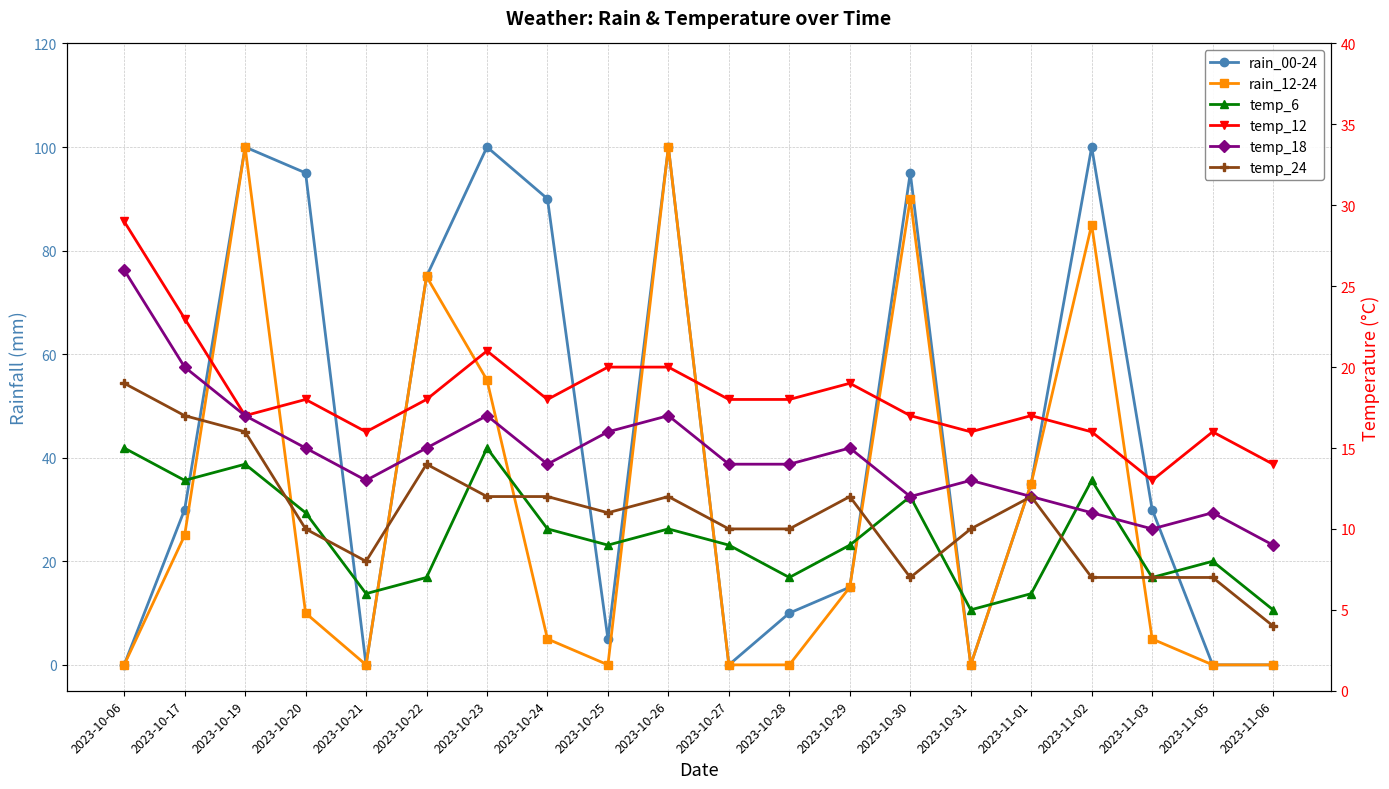

What is the maximum value shown in the chart?

100